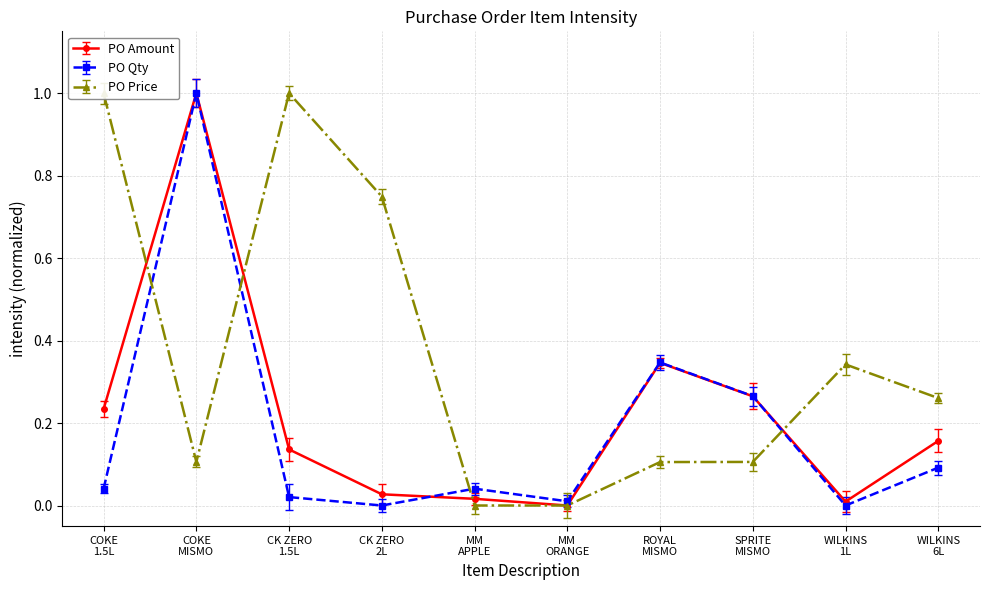

At which category does PO Qty reach its first local valley?

CK ZERO
2L